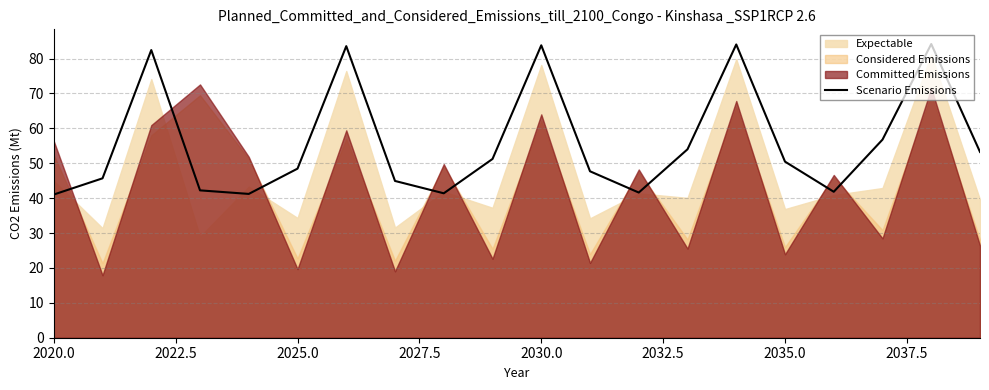

The Scenario Emissions series shows 41.0 at 2020.0. True or false?

True